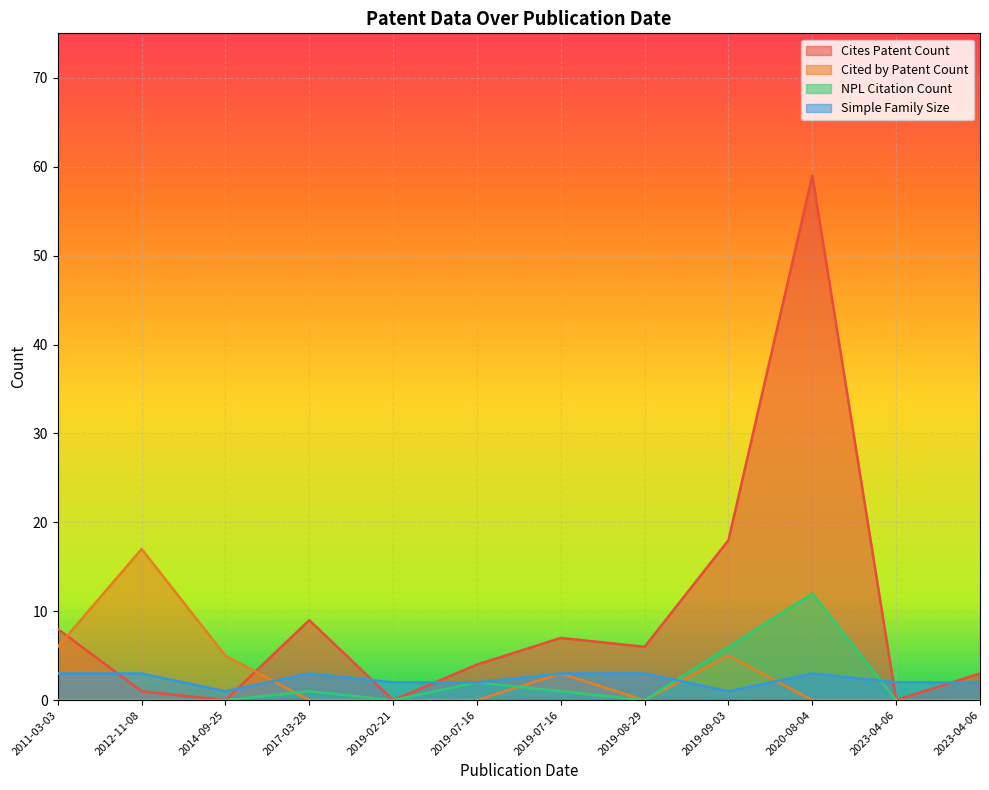

What is the total value across all series at 2019-02-21?

2